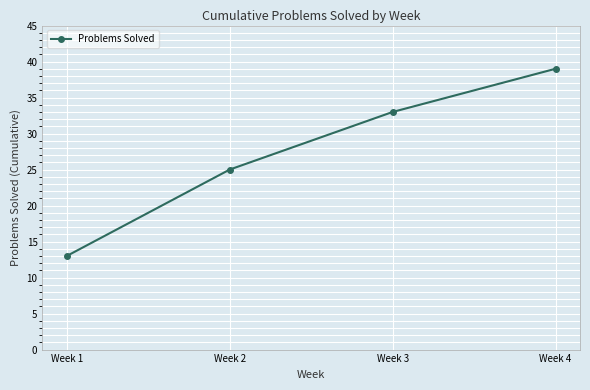

Reading left to right, extract all data points from this chart.

13	25	33	39